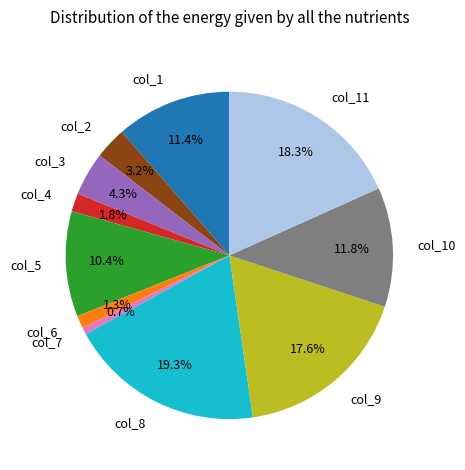

To the nearest percent, what portion does col_2 represent?

3%